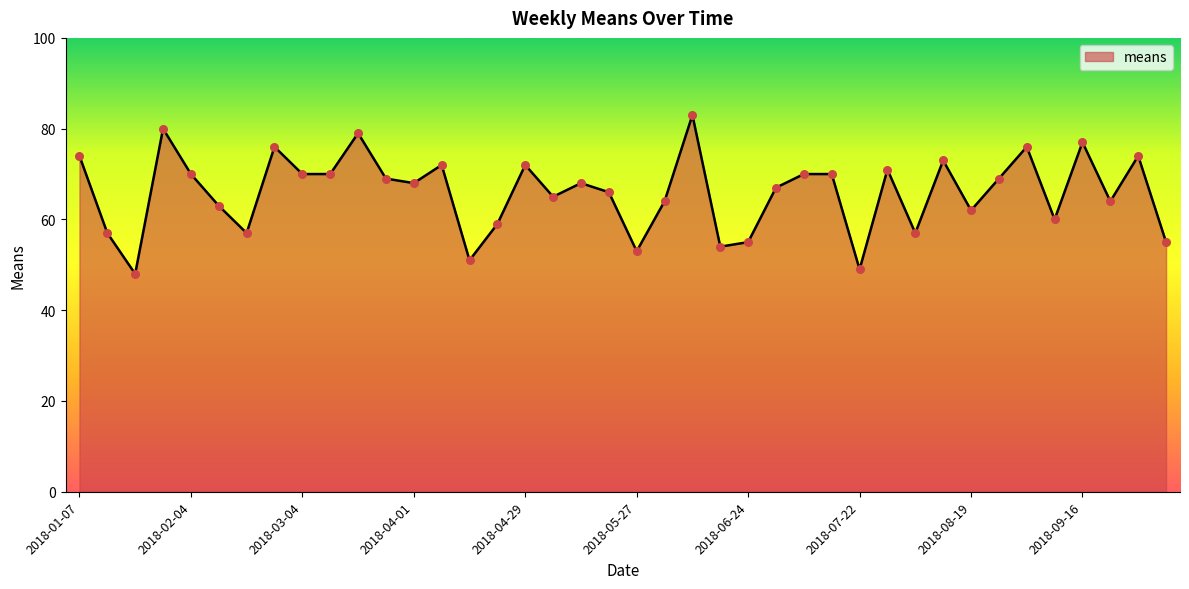

What is the smallest value displayed?

48